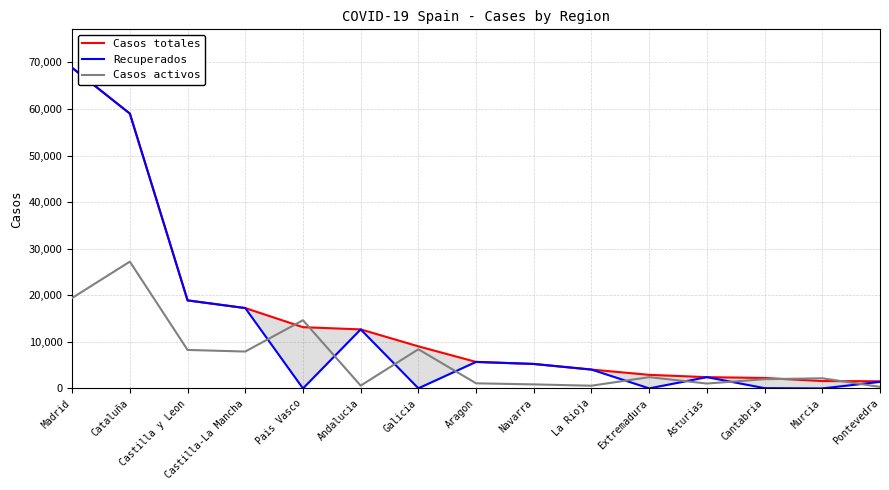

Rank the series by their average value, from highest to lowest.

Casos totales, Recuperados, Casos activos